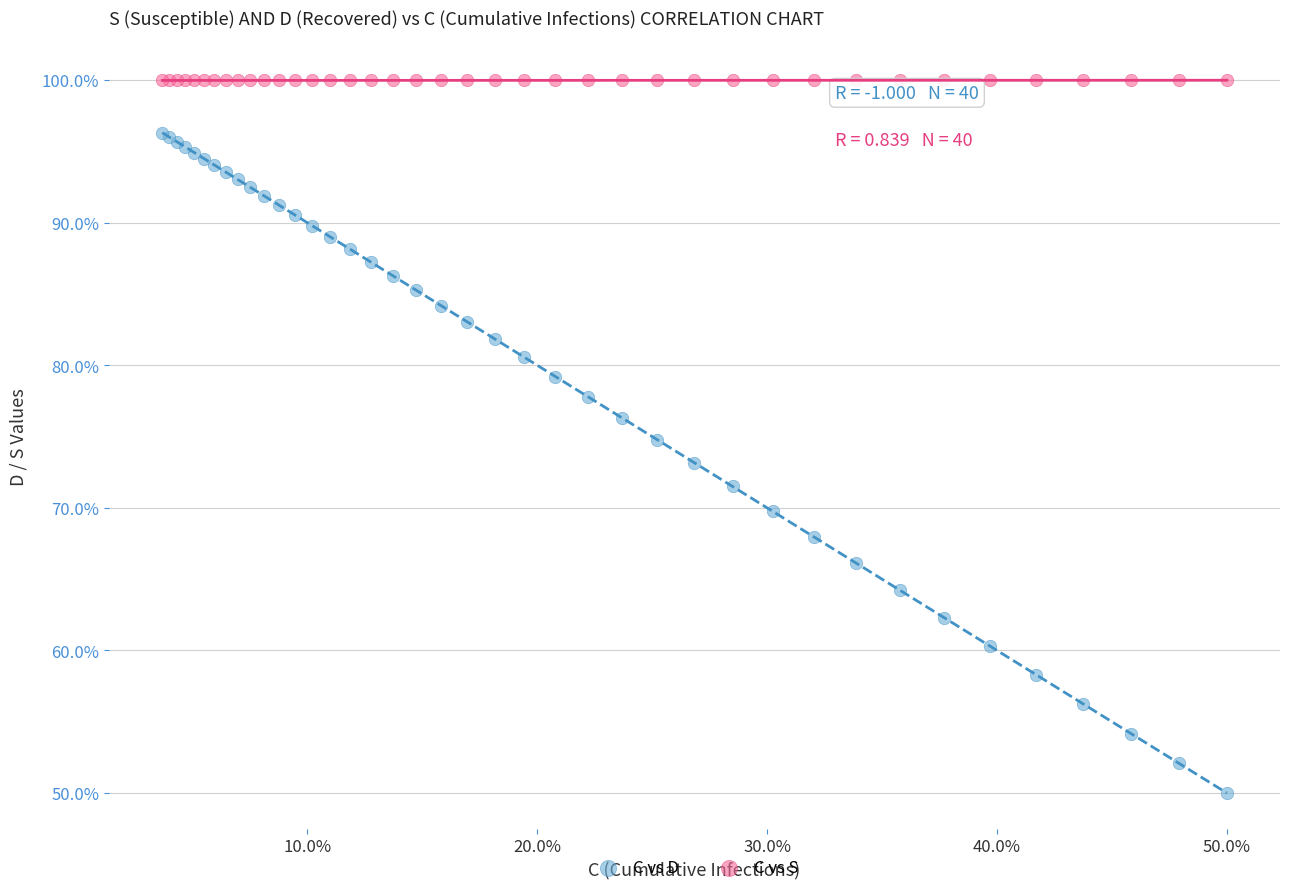

What are all the series names shown in the legend?

C vs D, C vs S